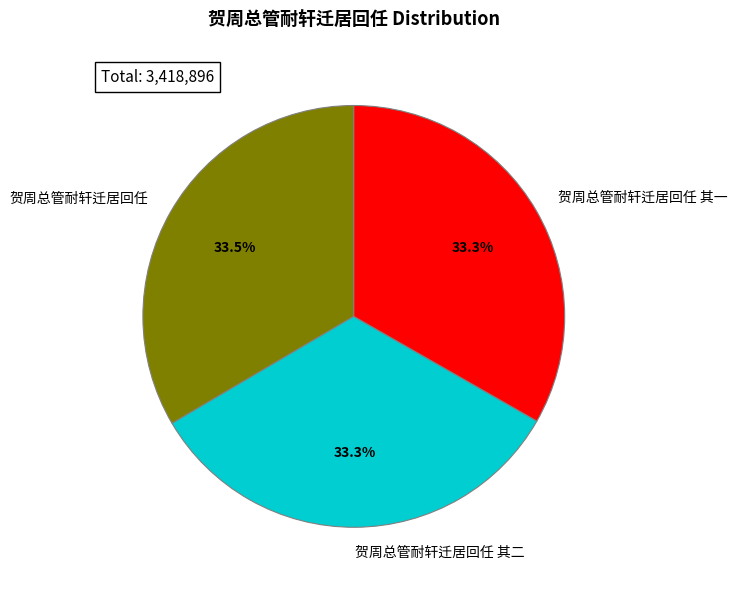

Approximately how many times larger is the value at 贺周总管耐轩迁居回任 其一 compared to 贺周总管耐轩迁居回任?

1.0